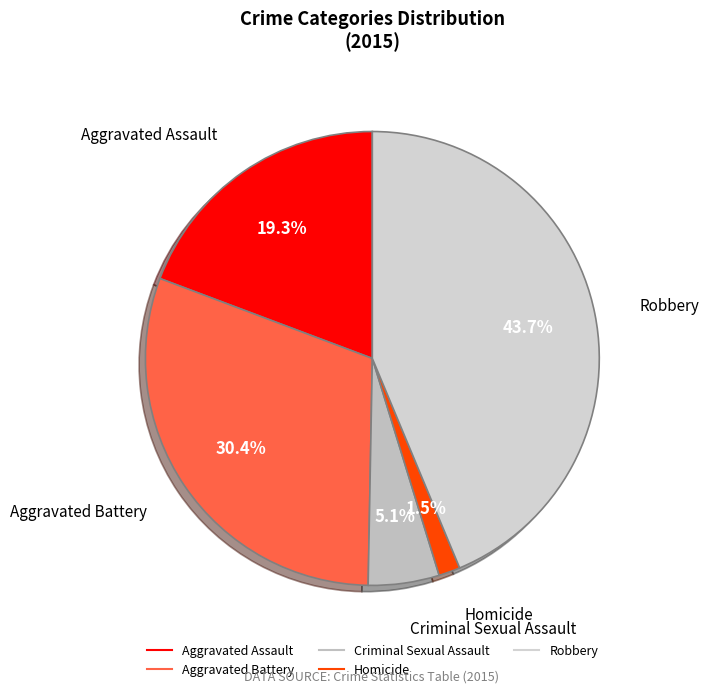

To the nearest percent, what portion does Criminal Sexual Assault represent?

5%